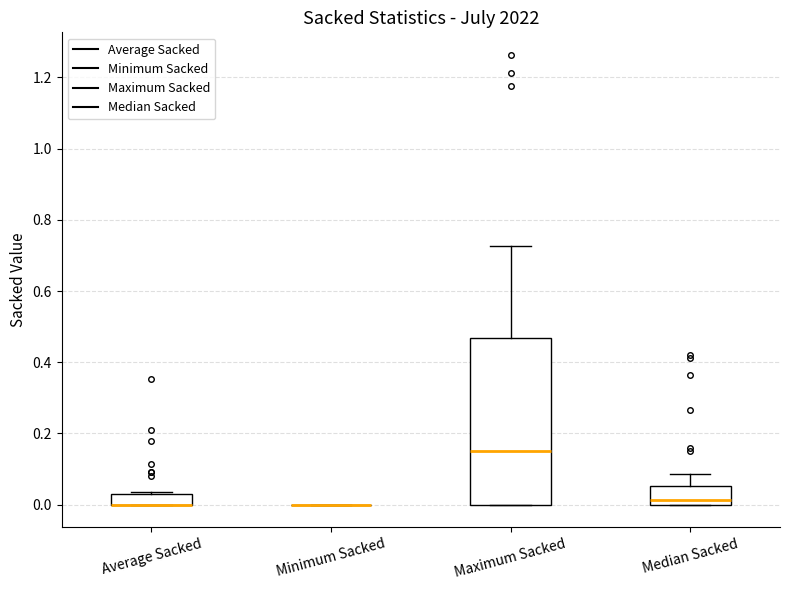

Where is the upper edge of the box for Average Sacked on the y-axis? The values are not printed on the chart, so give them approximately, as read against the axis.

0.04